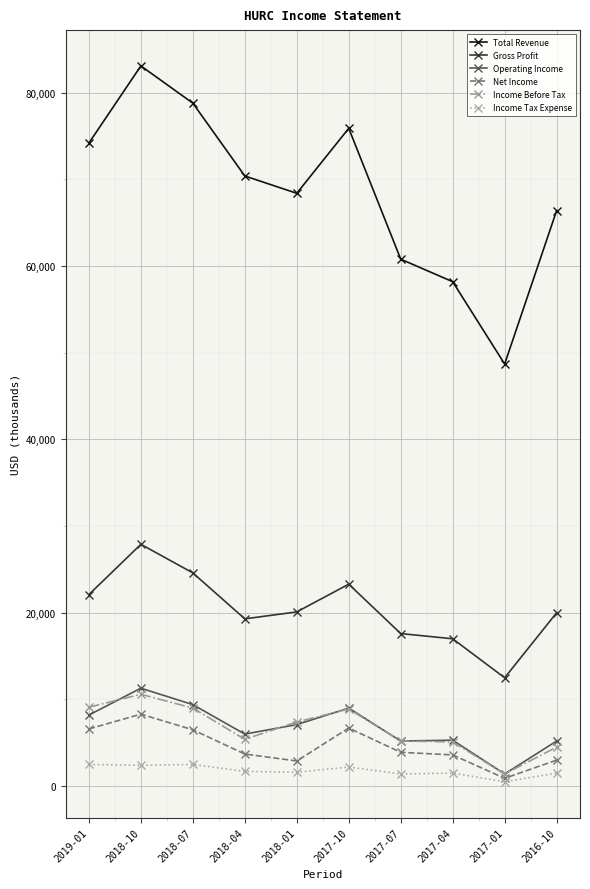

Which series has the largest total across all categories?

Total Revenue